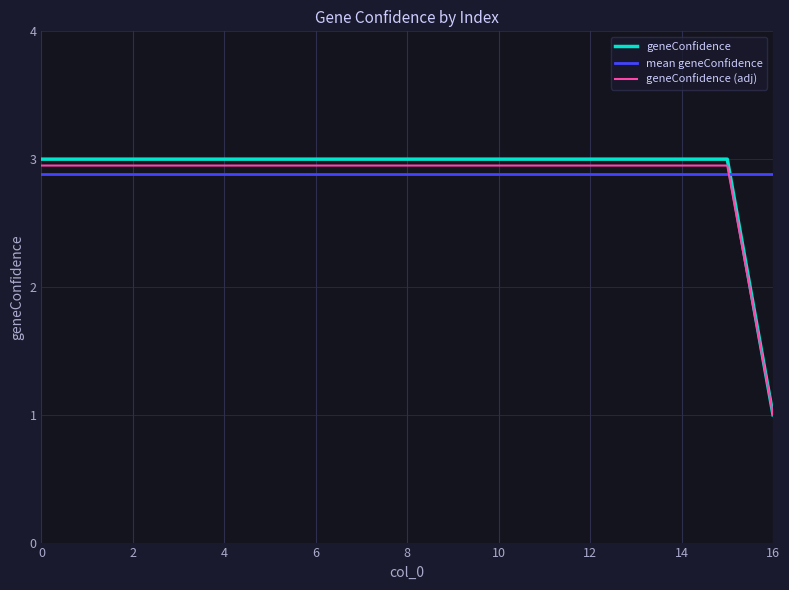

Which series has the widest spread of values?

geneConfidence